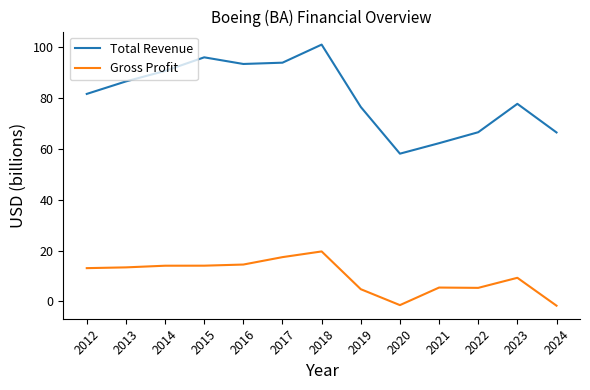

What is the difference between the highest and lowest values at 2012?

68.6